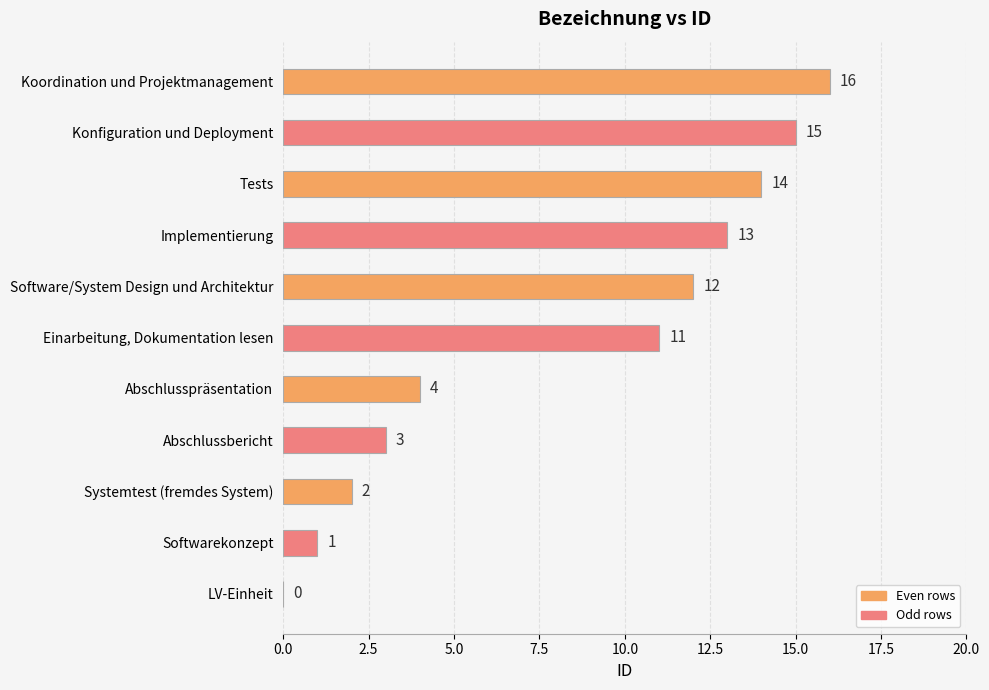

What is the sum of the values at Tests and Systemtest (fremdes System)?

16